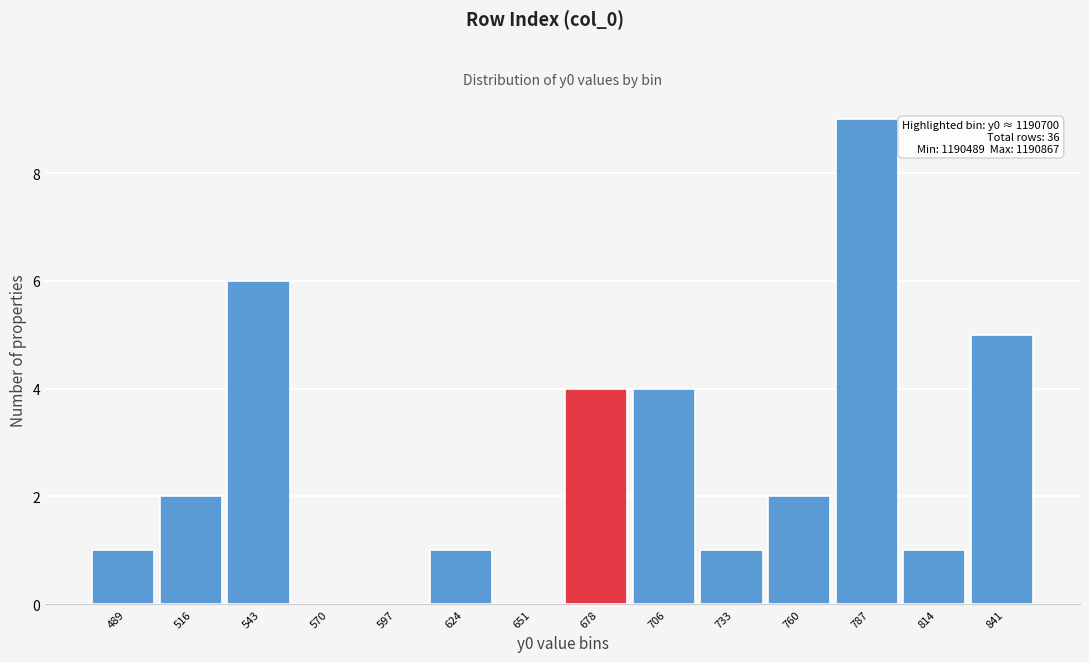

Reading right to left, list all the values displayed in this chart.

841=5	814=1	787=9	760=2	733=1	706=4	678=4	651=0	624=1	597=0	570=0	543=6	516=2	489=1